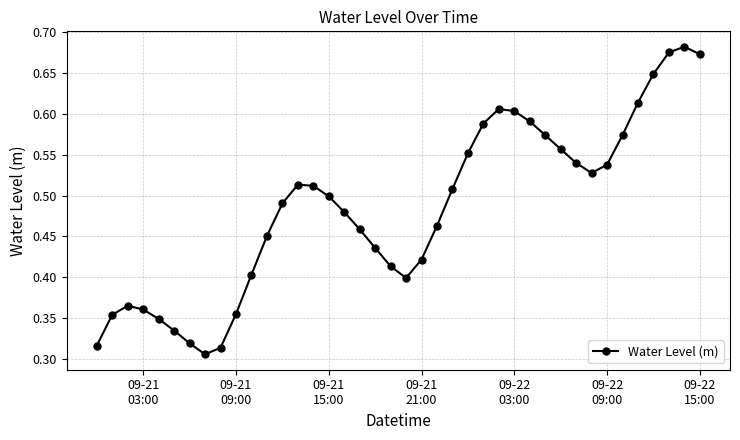

What is the sum of all values?

19.4